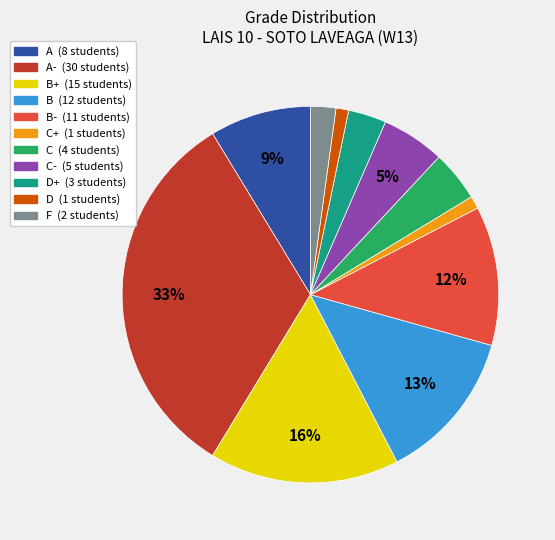

To the nearest percent, what is the difference between the largest and smallest slice percentages?

32%